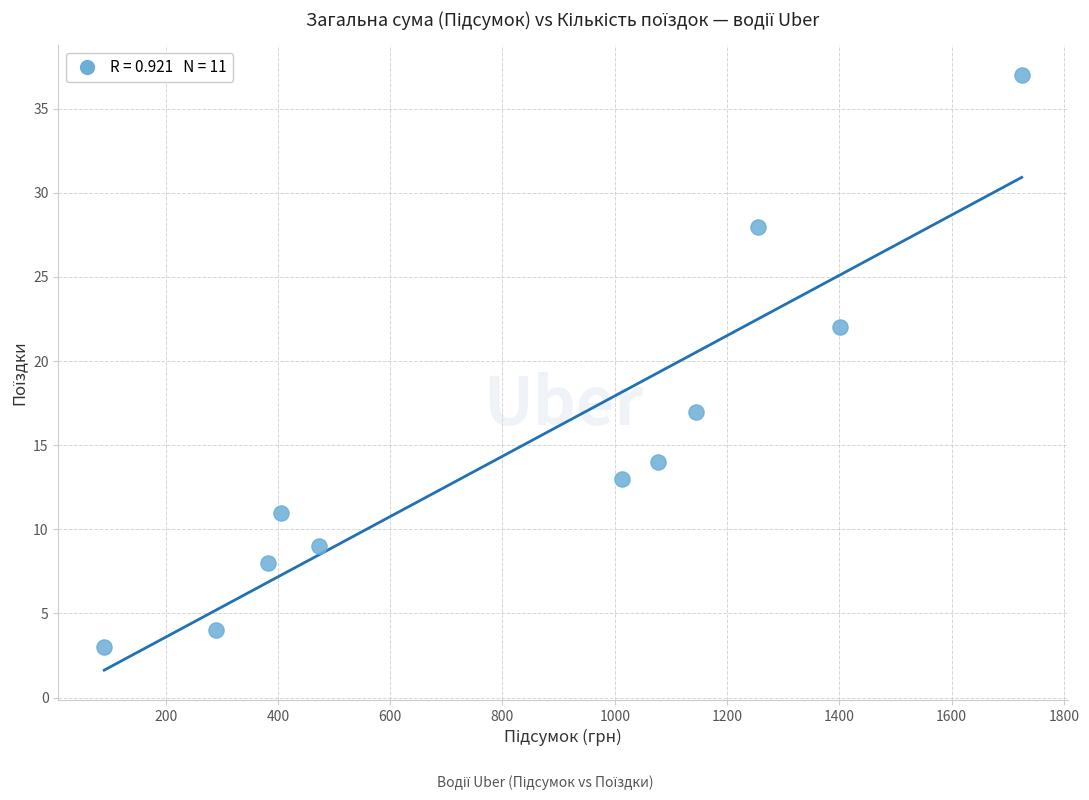

What Y value in the scatter plot is closest to 20?

22